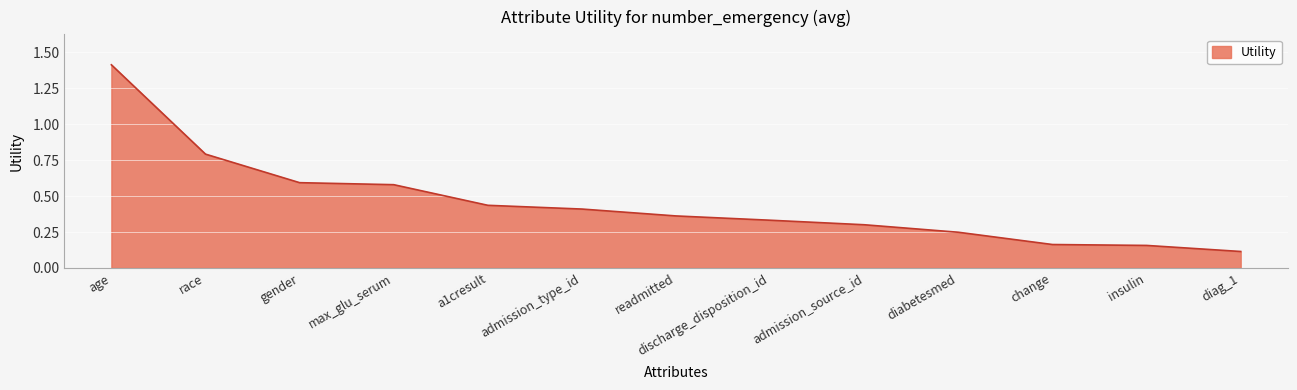

Which has a higher value, gender or change?

gender